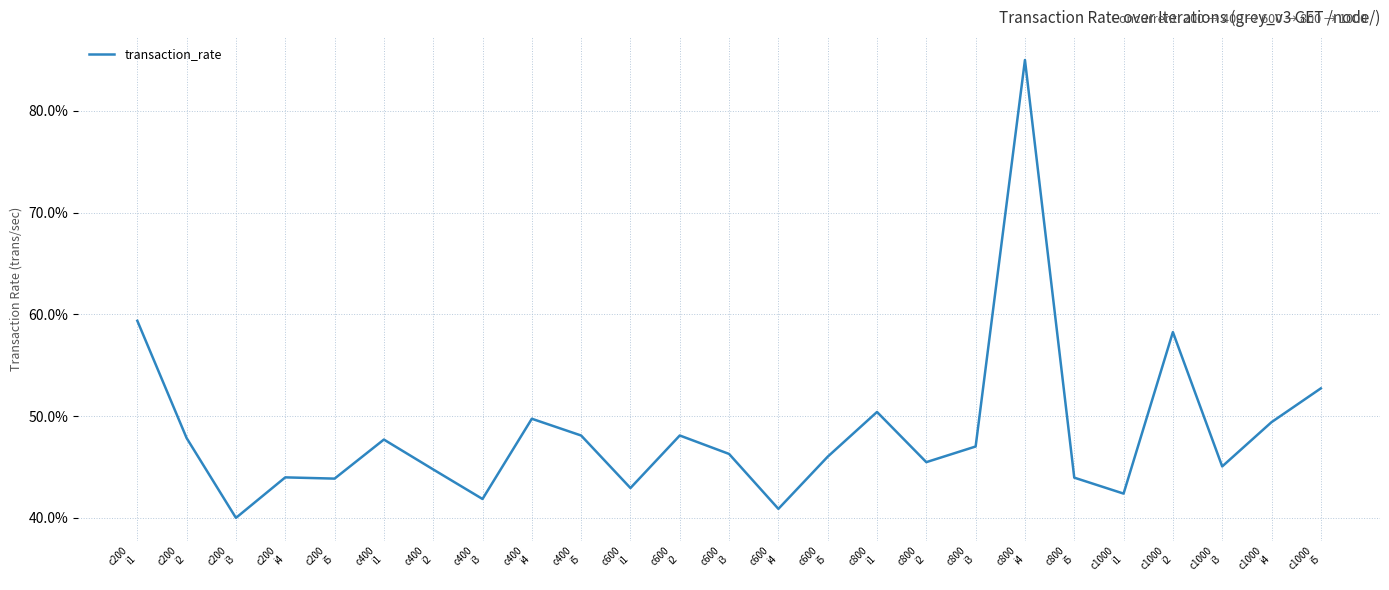

What is the difference between the maximum and minimum values?

45.0